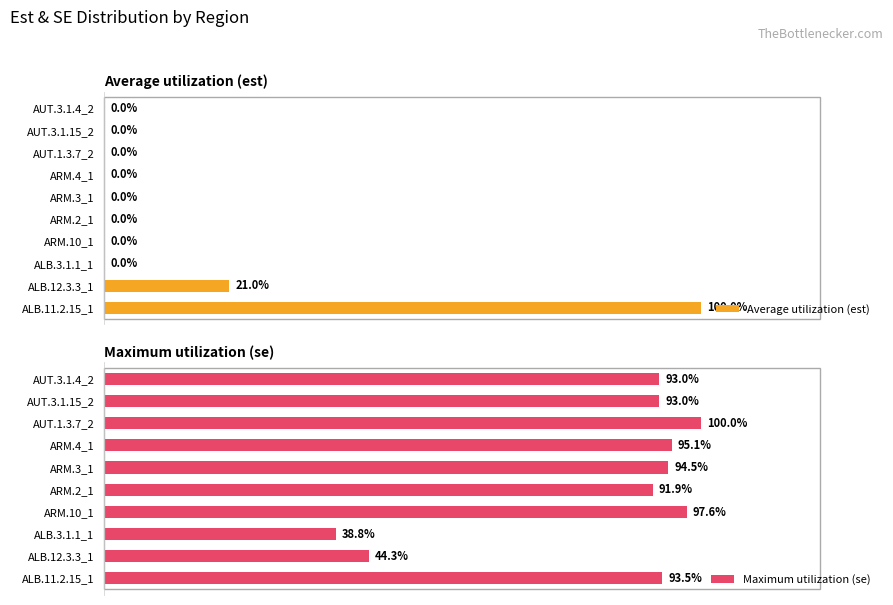

What is the average value of the Average utilization (est) series?

12.1